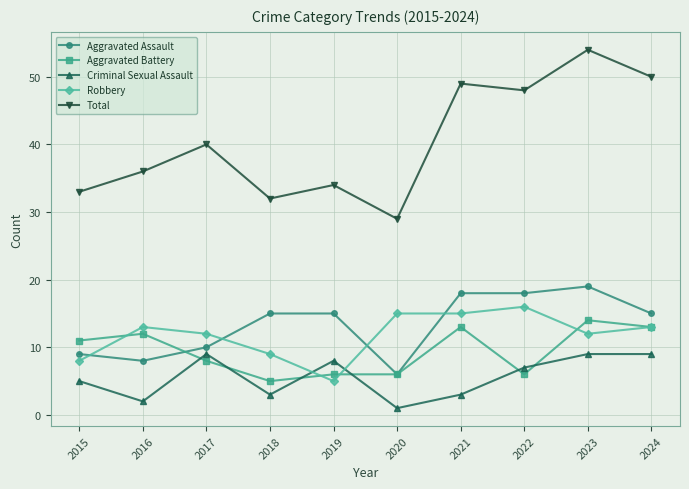

At 2023, list the series in order from smallest to largest.

Criminal Sexual Assault, Robbery, Aggravated Battery, Aggravated Assault, Total